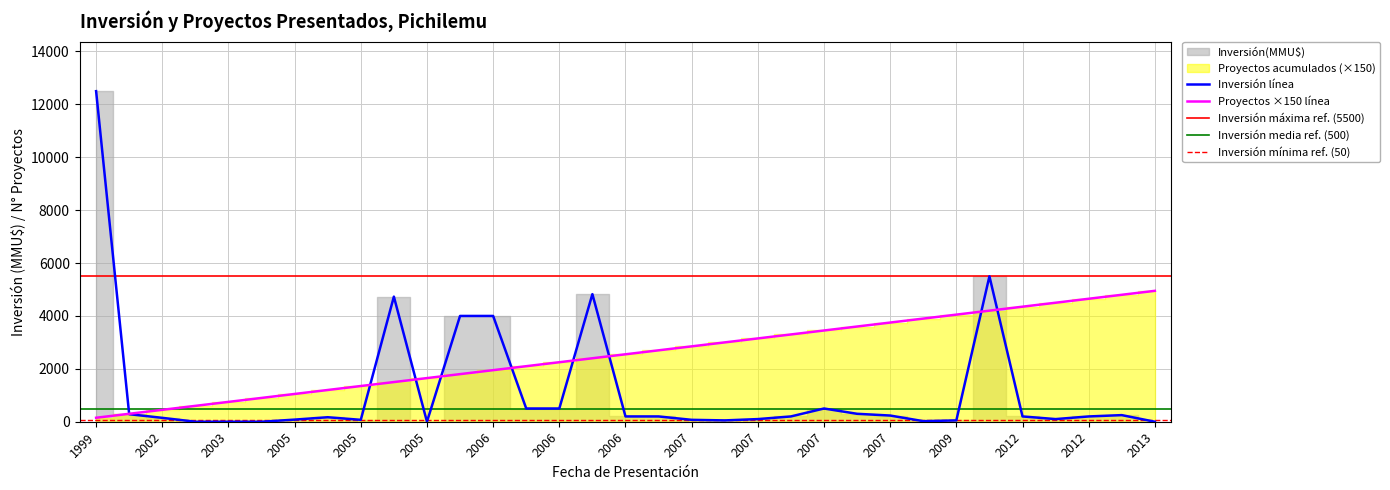

Which series has the widest spread of values?

Inversión(MMU$)